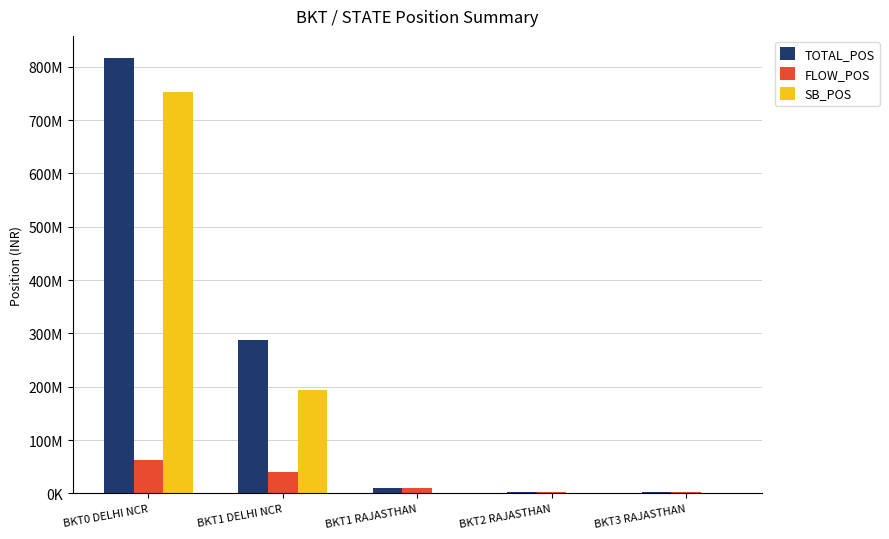

Which series changed the most between BKT0 DELHI NCR and BKT1 RAJASTHAN?

TOTAL_POS